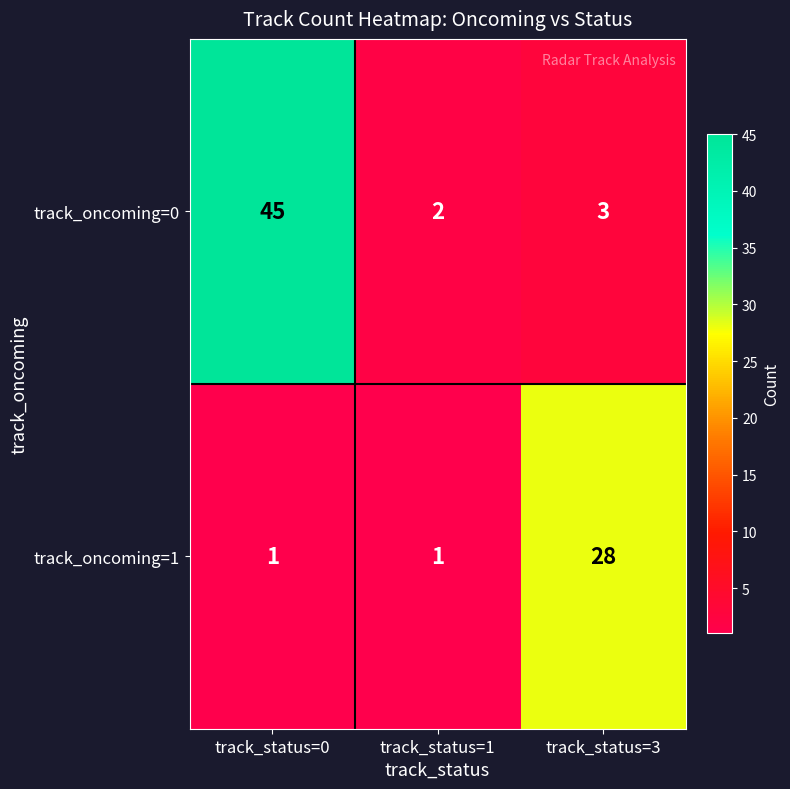

Which category has the highest value in the track_oncoming=1 series?

track_status=3